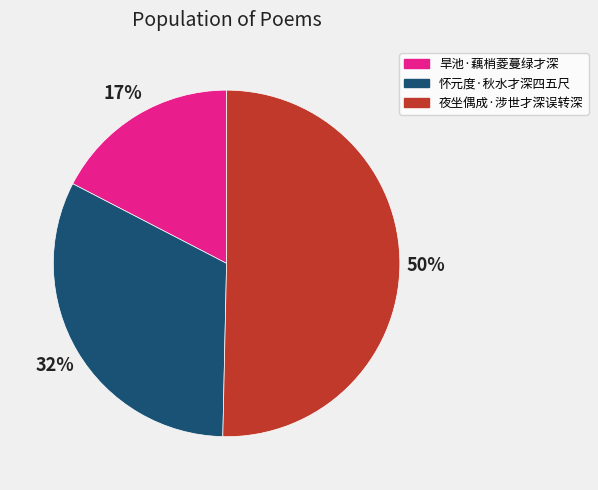

Which slice is the smallest?

旱池·藕梢菱蔓绿才深